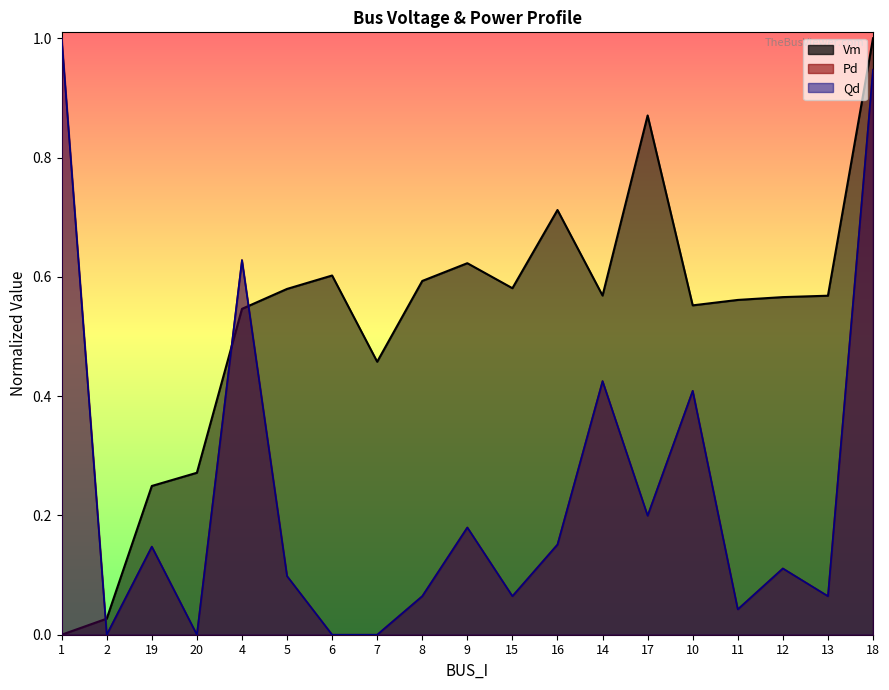

Which series changed the most between 6 and 12?

Pd